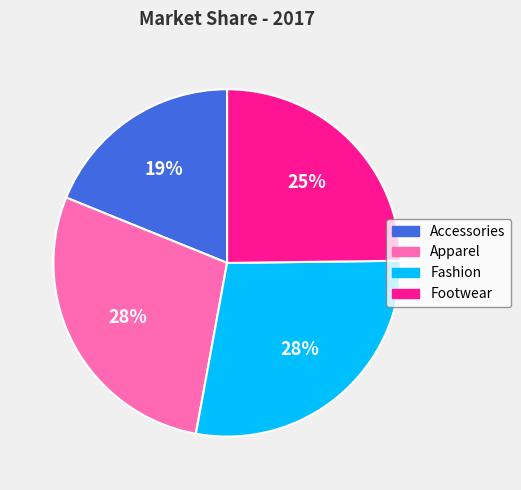

What percentage is the Accessories slice, to the nearest percent?

19%